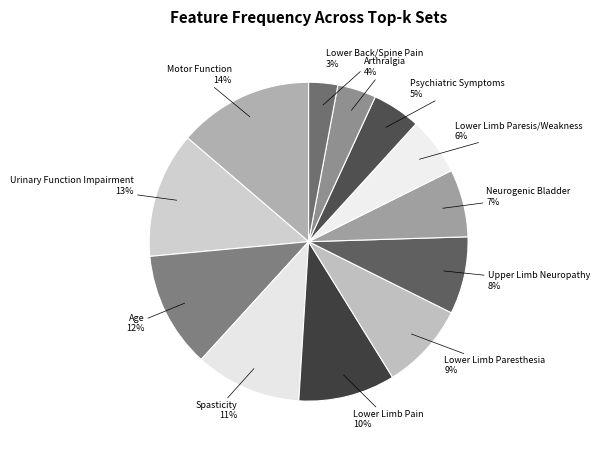

Count the number of slices in the pie.

12